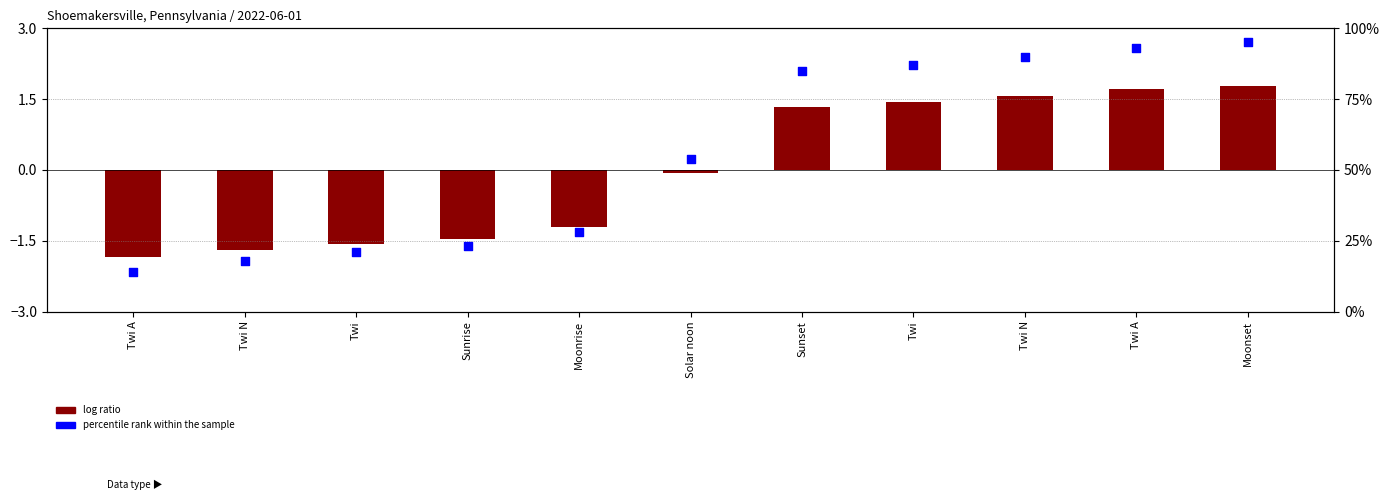

Which has a higher value, Twi or Twi N?

Twi N